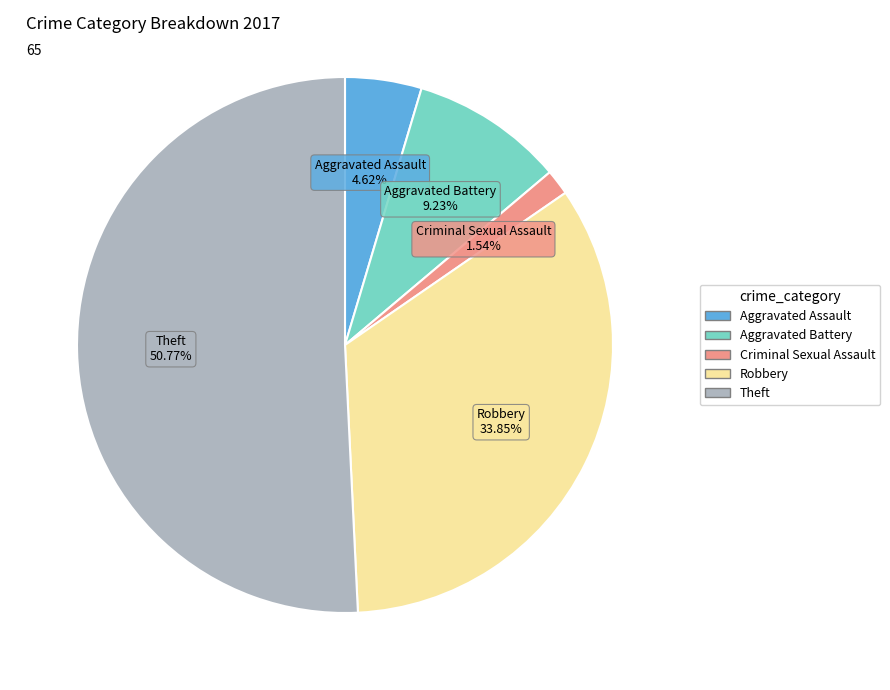

Which slice is the smallest?

Criminal Sexual Assault